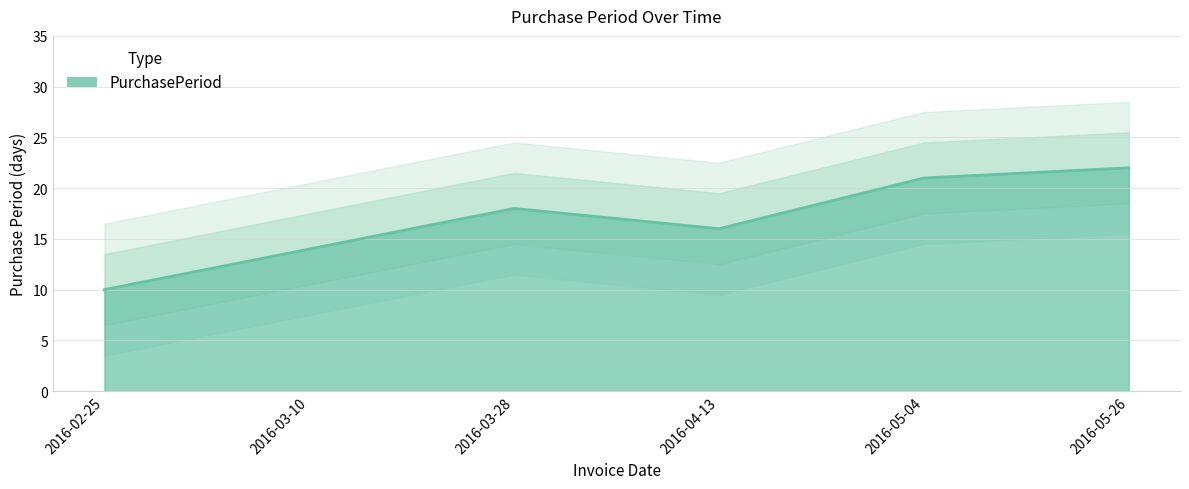

The value at 2016-03-28 is 32. True or false?

False